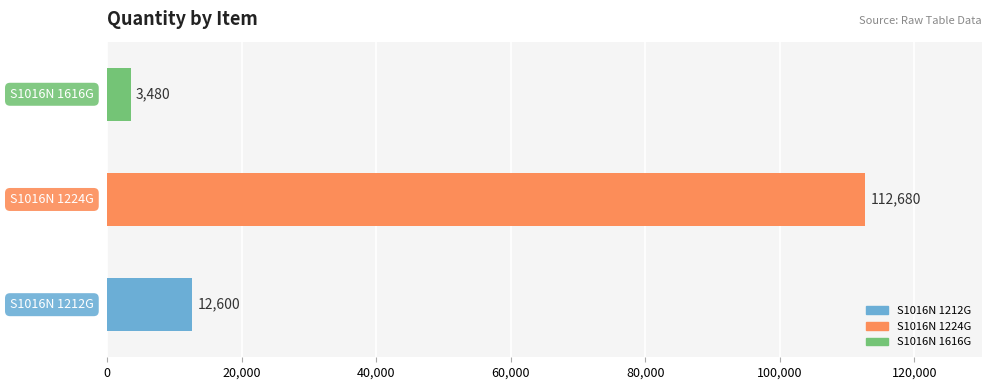

What is the difference between the maximum and minimum values?

109200